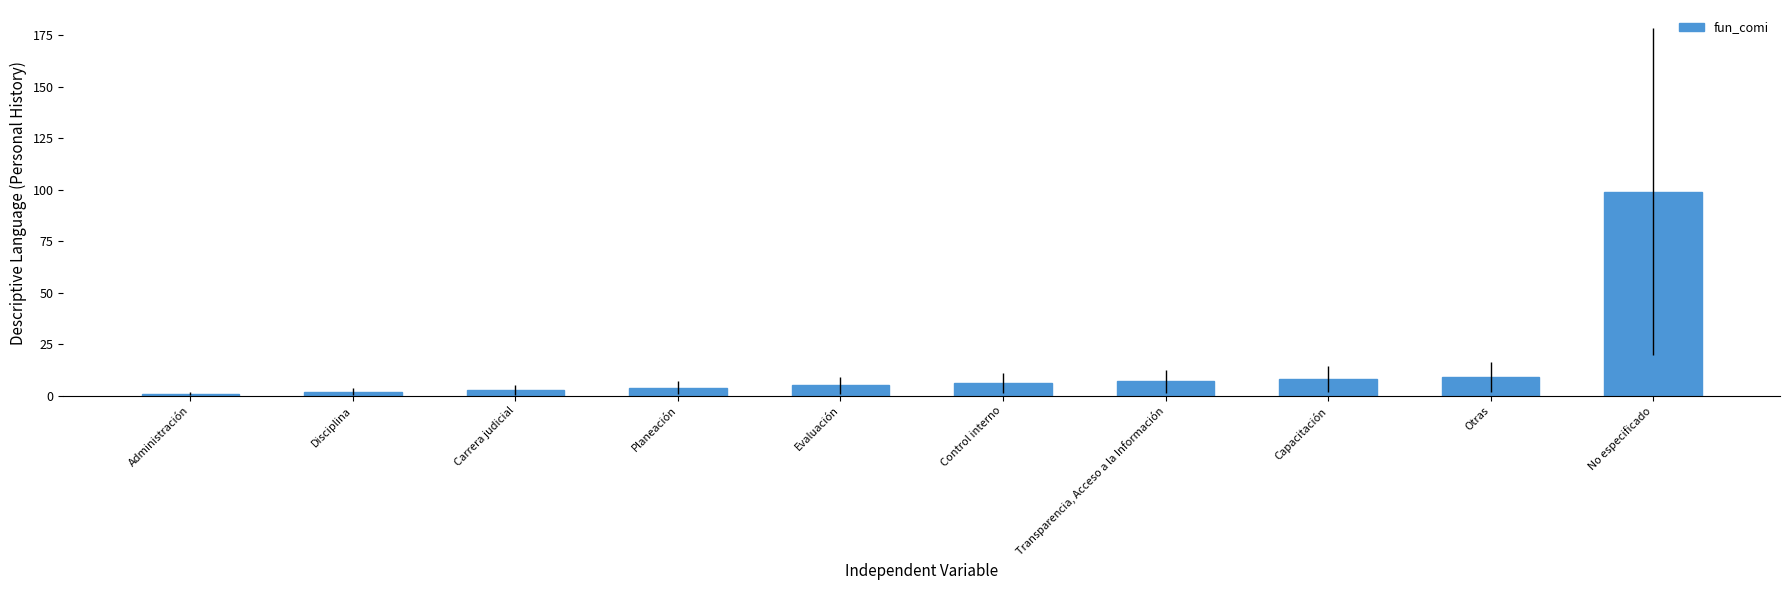

List the labels in order of value, smallest first.

Administración, Disciplina, Carrera judicial, Planeación, Evaluación, Control interno, Transparencia, Acceso a la Información, Capacitación, Otras, No especificado